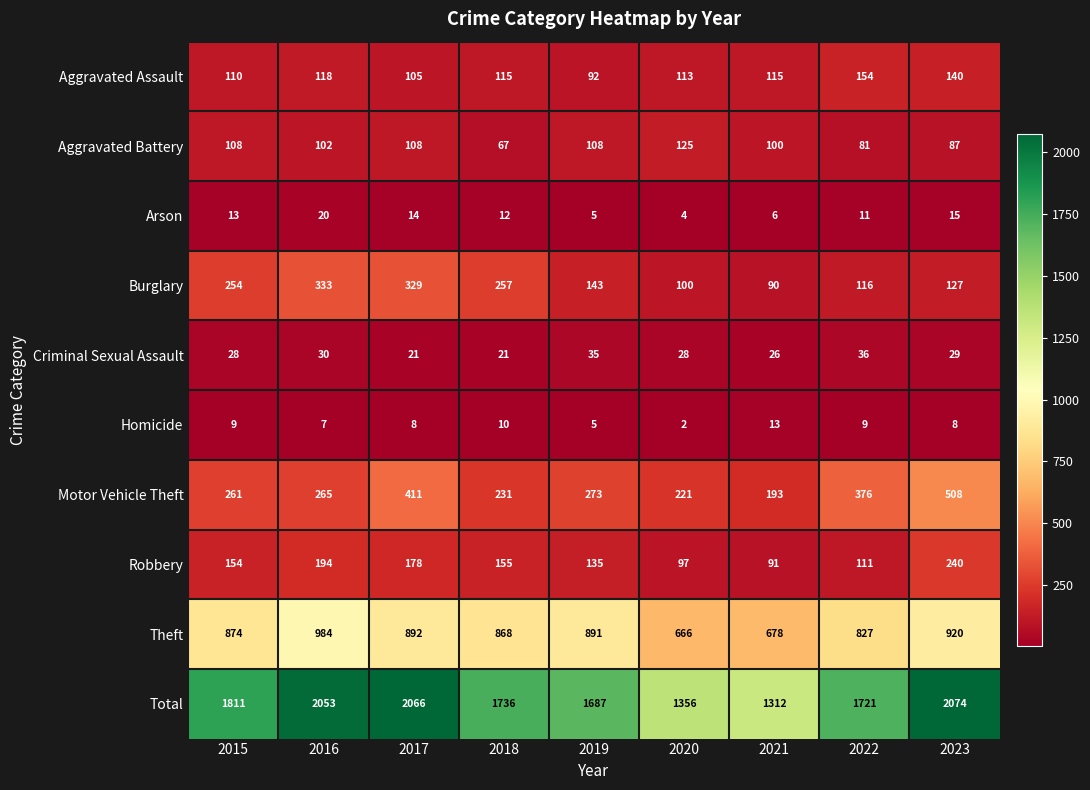

The Robbery series shows 88 at 2017. True or false?

False